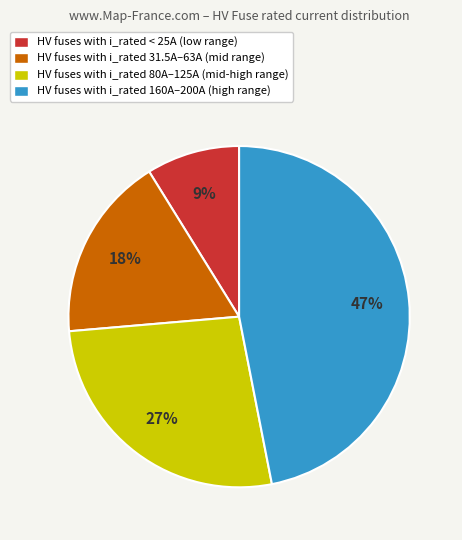

True or false: HV fuses with i_rated 80A–125A (mid-high range) accounts for 27% of the total.

True